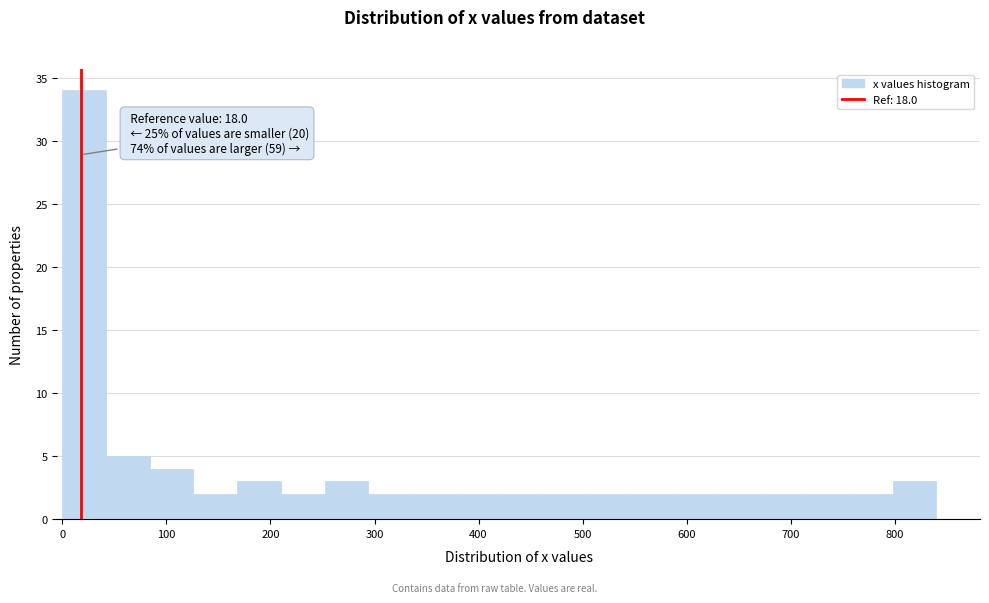

Which range on the x-axis has the tallest bar?

0 to 42